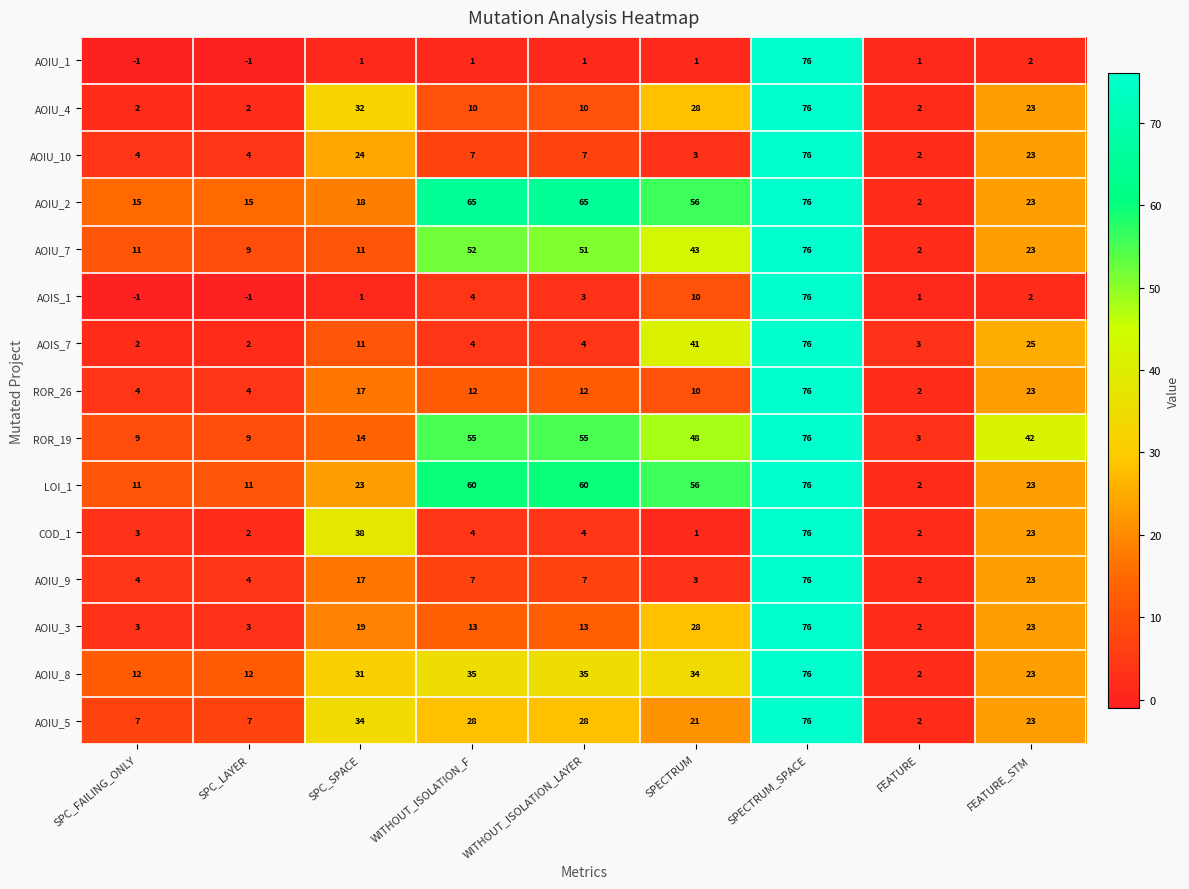

The AOIU_4 series shows 1 at FEATURE. True or false?

False